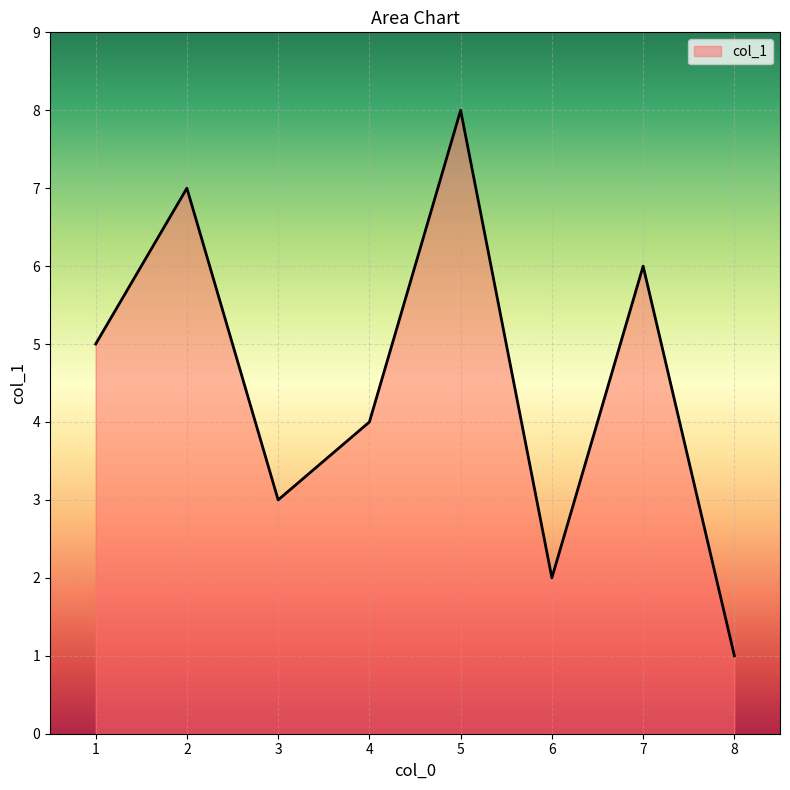

How many values are between 3 and 7?

5